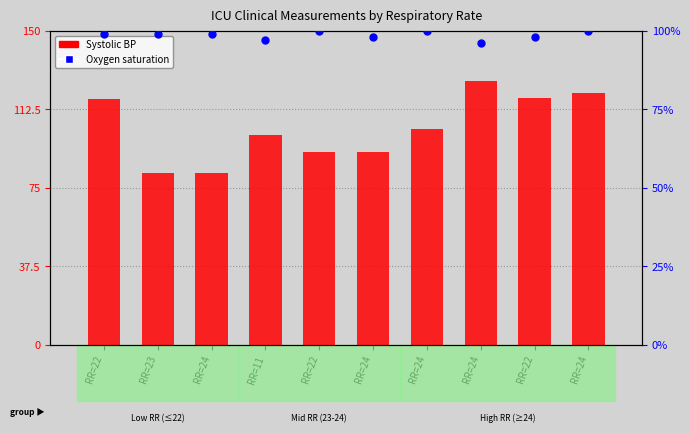

Is the value of Oxygen saturation at RR=24 greater than the value of Systolic BP at RR=24?

Yes